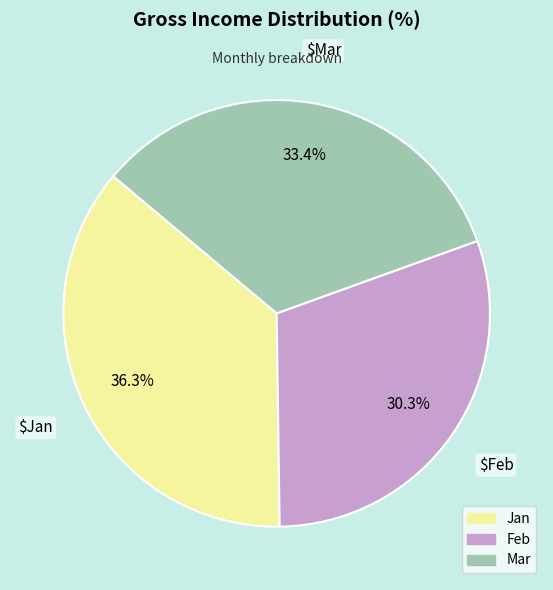

True or false: Jan accounts for 50% of the total.

False